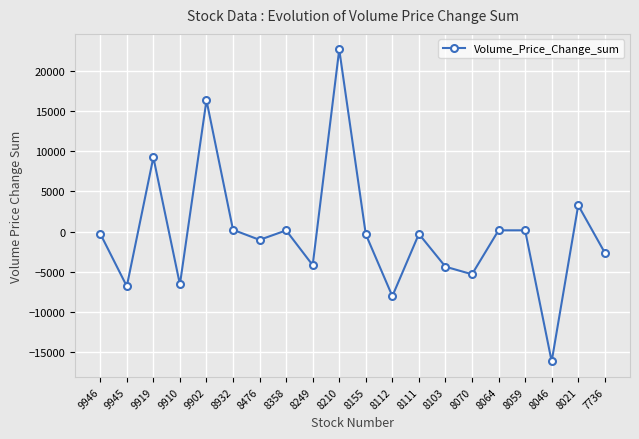

Where does the data first go above -297?

9946